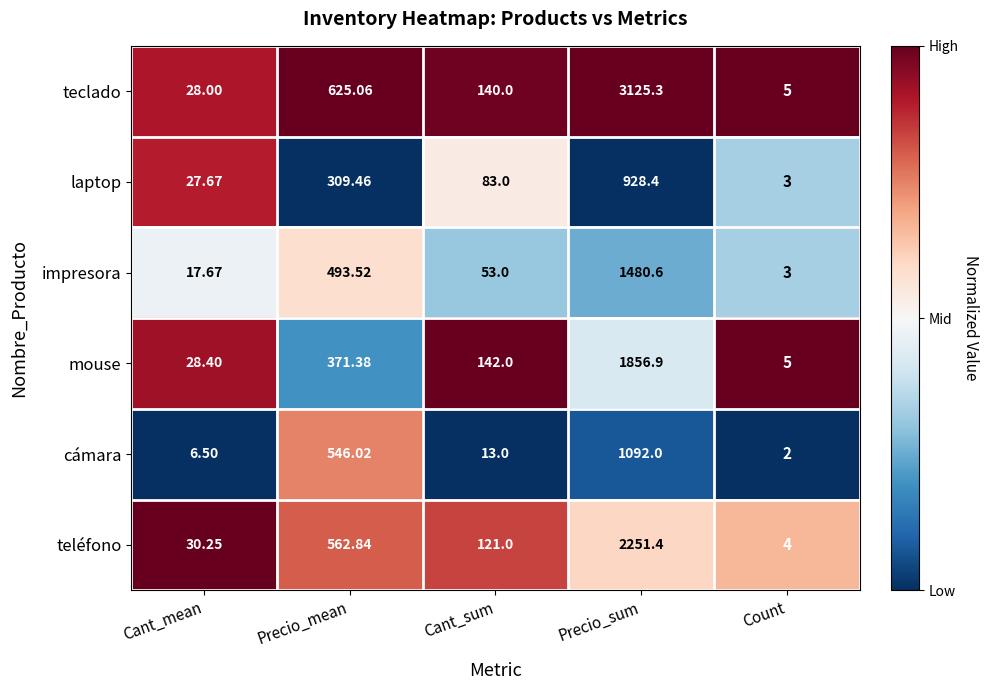

Rank the series by their maximum value, from lowest to highest.

laptop, cámara, impresora, mouse, teléfono, teclado